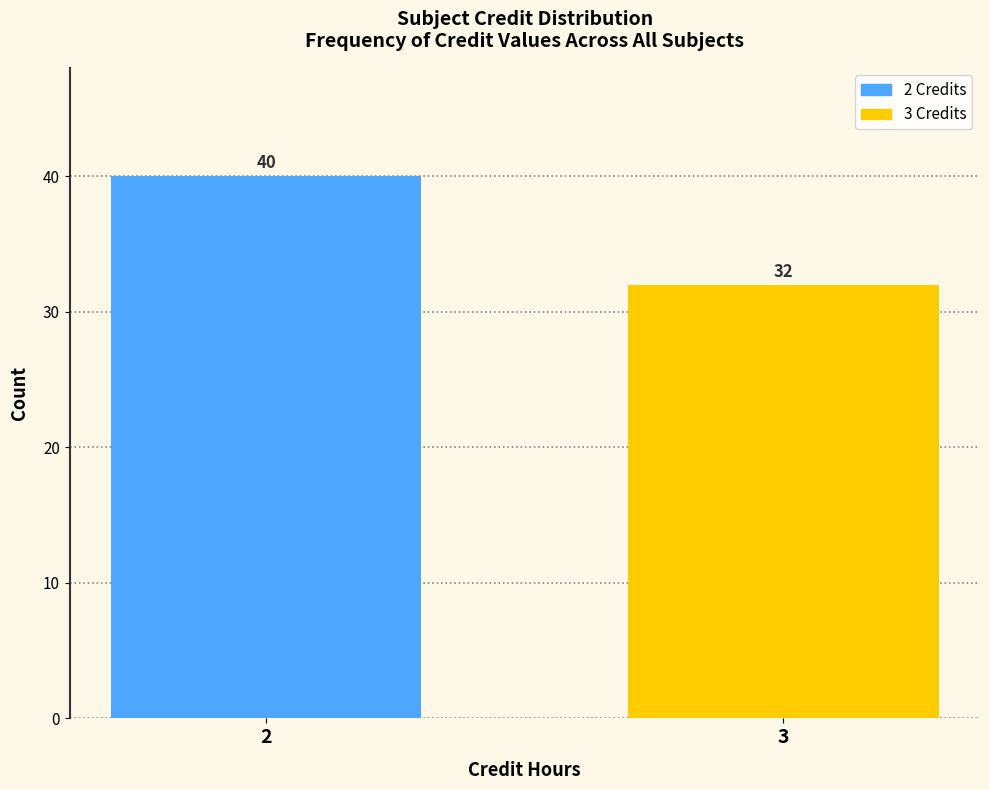

Reading right to left, extract all data points from this chart.

3=32	2=40